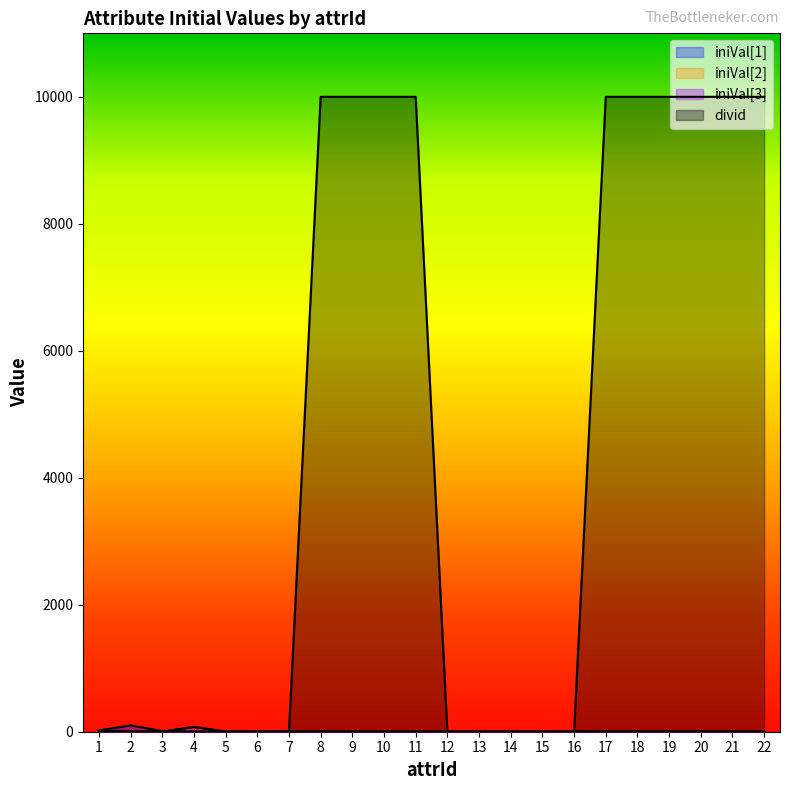

What is the maximum value for iniVal[3]?

75.0